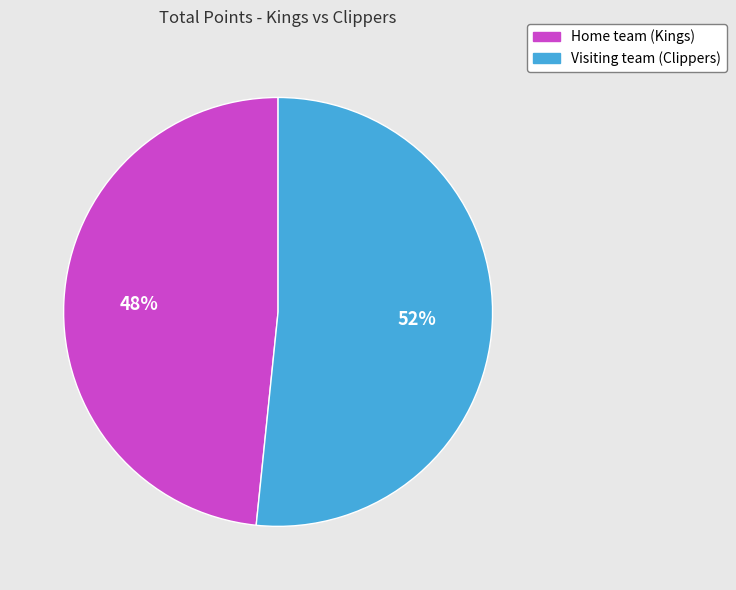

Which category has the smallest portion of the pie?

Home team (Kings)